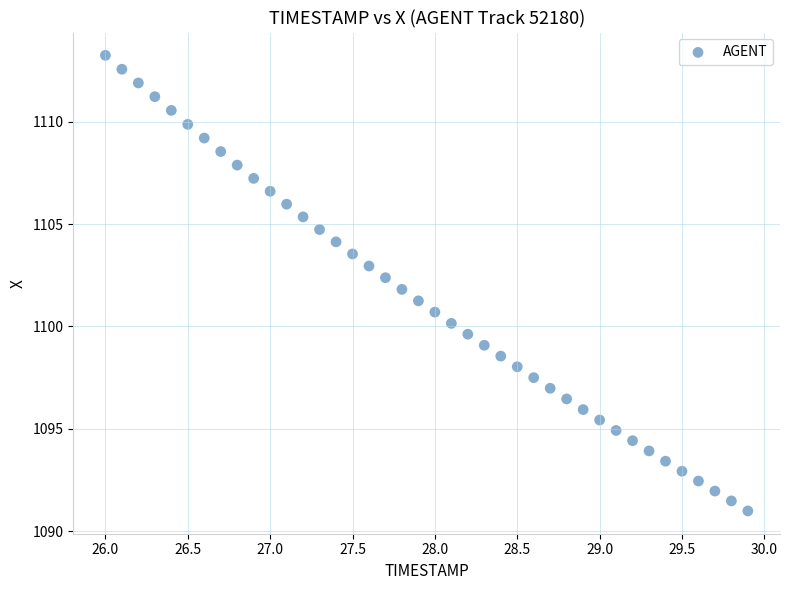

What is the range of X values (max minus min)?

3.9